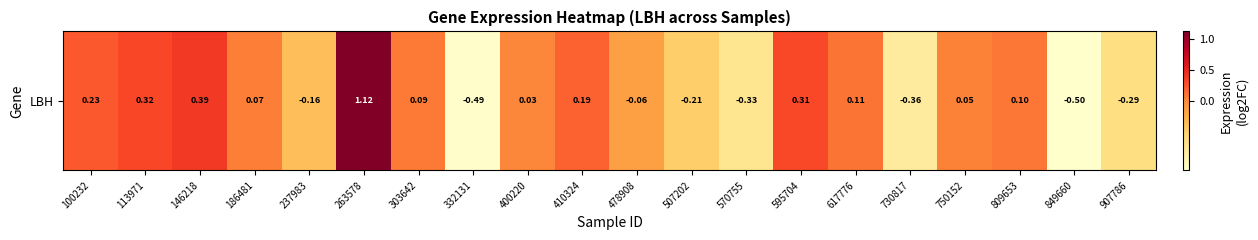

What is the maximum value shown in the chart?

1.1